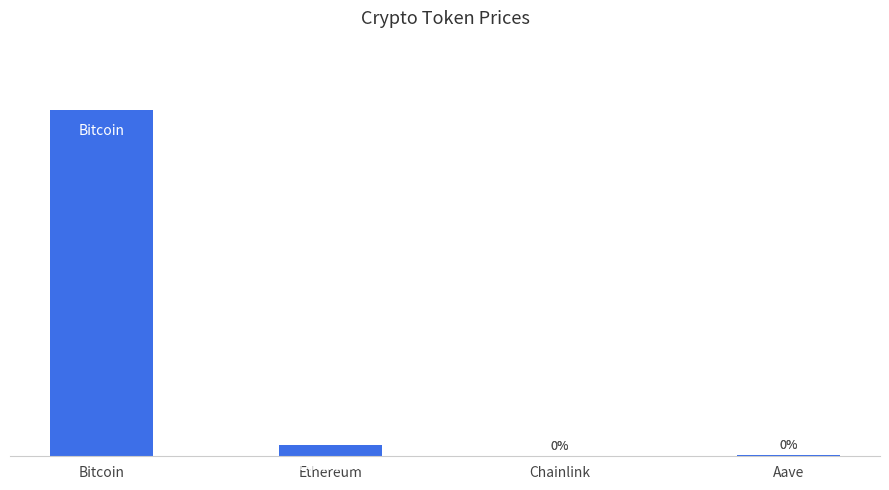

At which label is the value closest to 50?

Ethereum